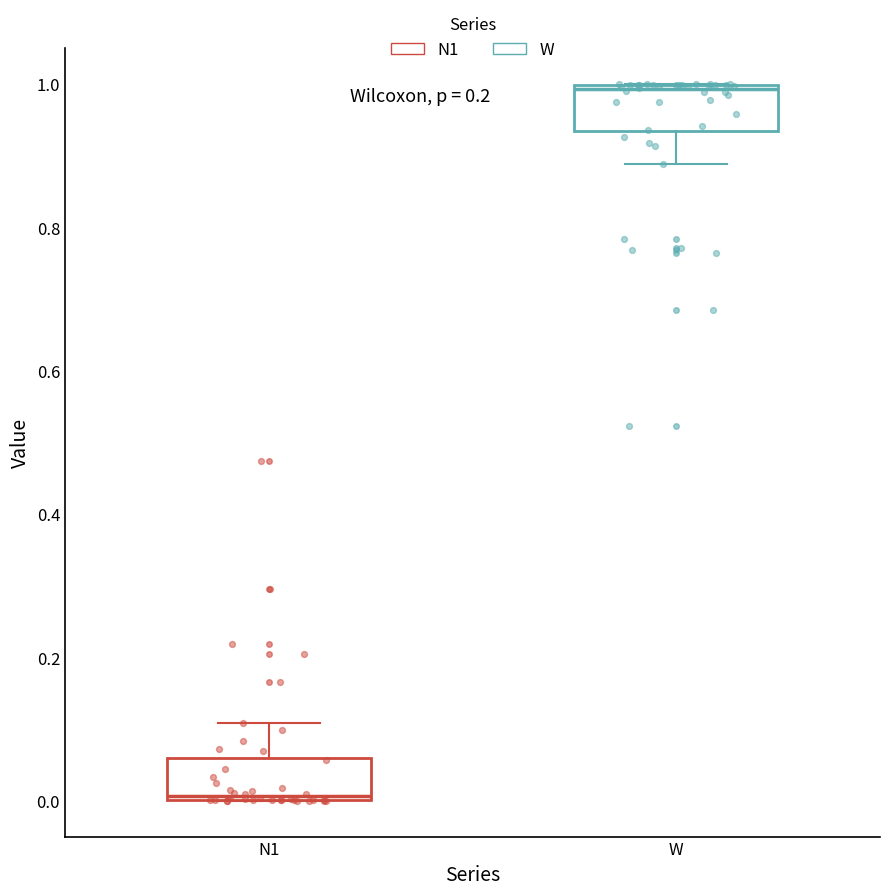

Reading left to right, read every box against the y-axis: the position of its median line, the range the box covers, and the ends of its whiskers. The values are not printed on the chart, so give them approximately, as read against the axis.

N1: median 0.00, box 0.00 to 0.06, whiskers 0.00 to 0.10
W: median 1.00, box 0.94 to 1.00, whiskers 0.88 to 1.00